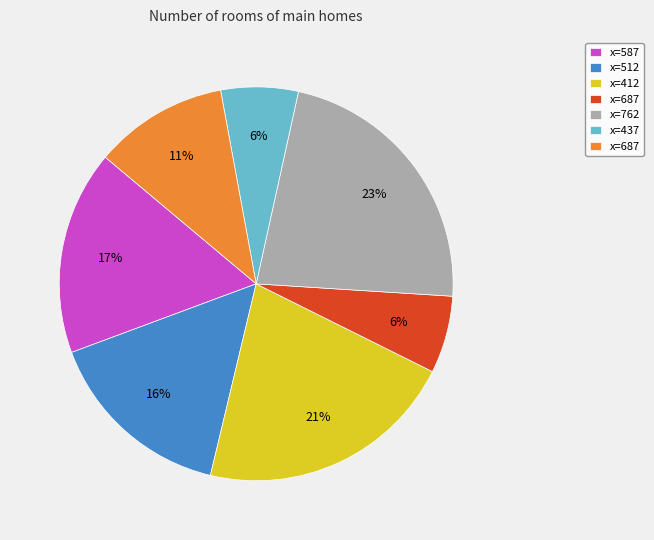

To the nearest percent, what is the average slice percentage?

14%